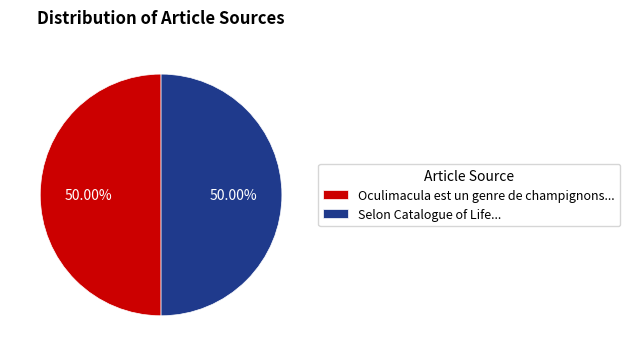

What is the ratio of the value at Selon Catalogue of Life... to the value at Oculimacula est un genre de champignons...?

1.0